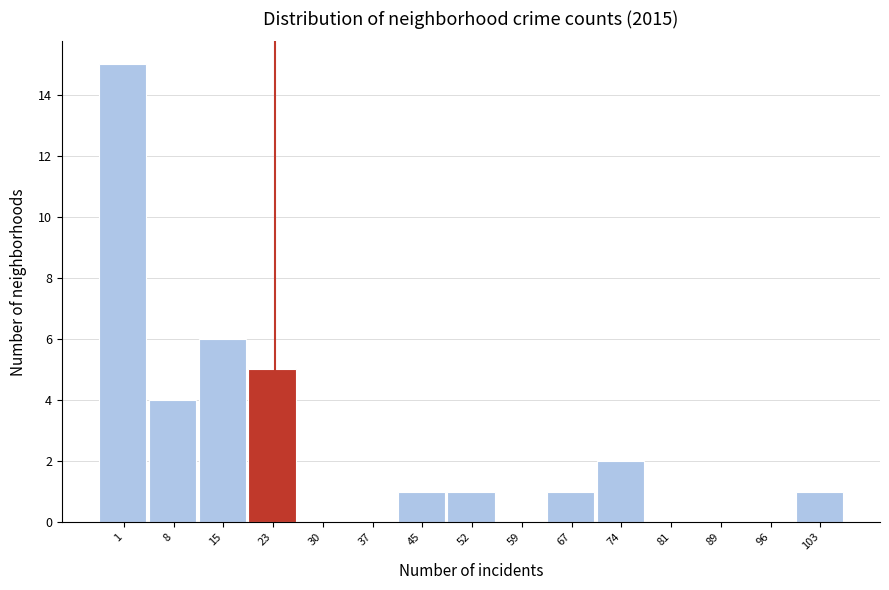

Reading left to right, extract all data points from this chart.

1=15	8=4	15=6	23=5	30=0	37=0	45=1	52=1	59=0	67=1	74=2	81=0	89=0	96=0	103=1